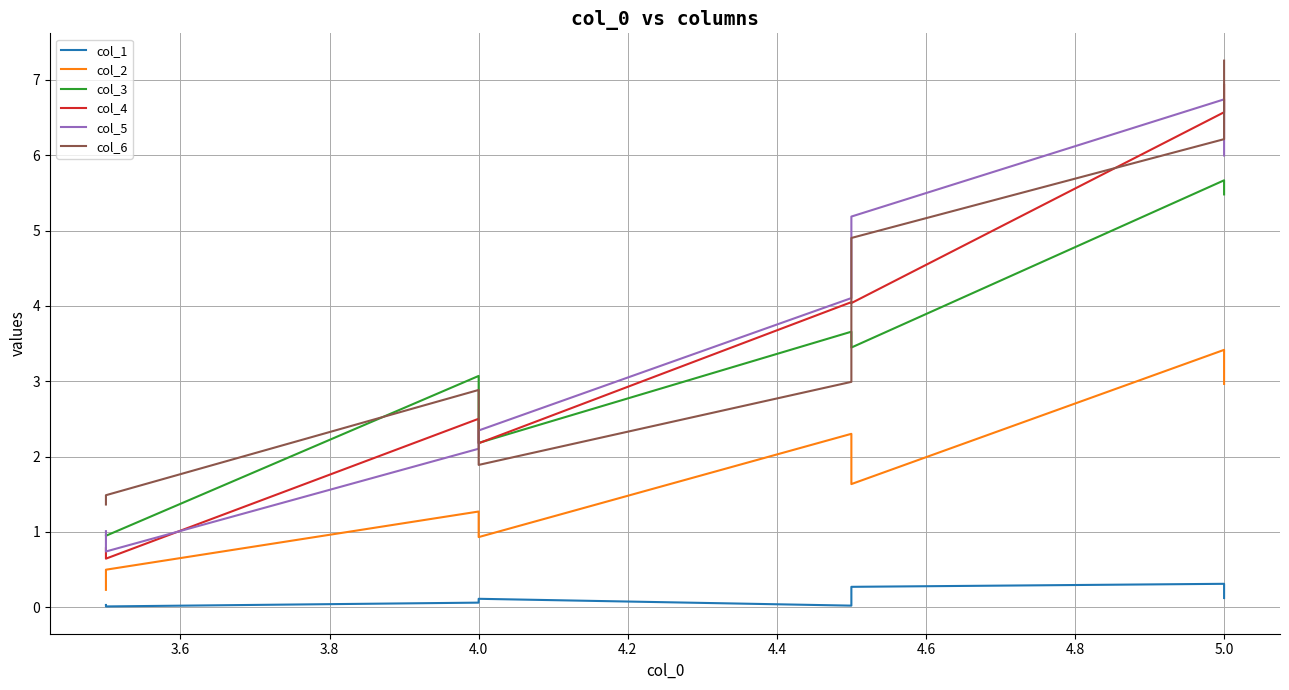

Does the chart display data point markers on the line(s)?

No